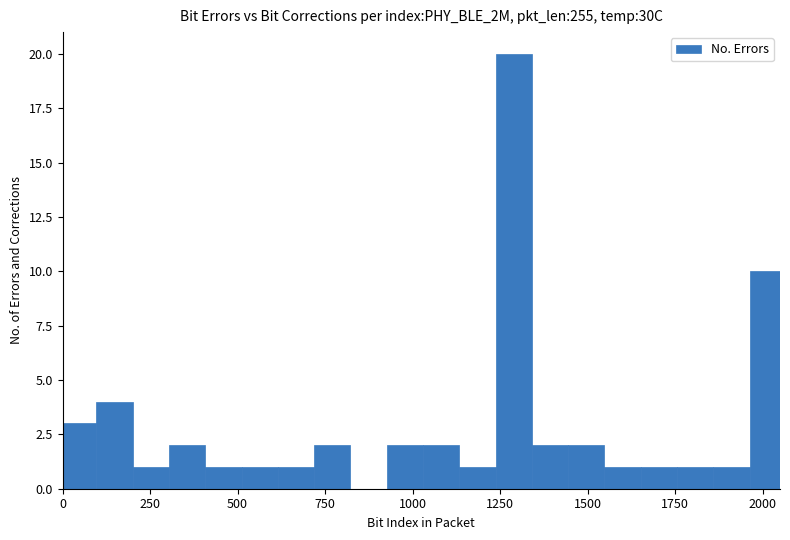

Read against the x-axis, roughly where is the centre of the tallest bar?

1300